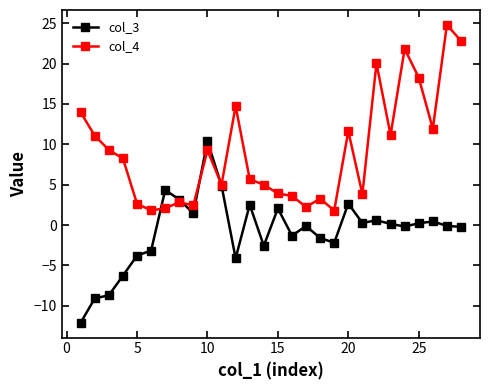

Which series has the largest total across all categories?

col_4